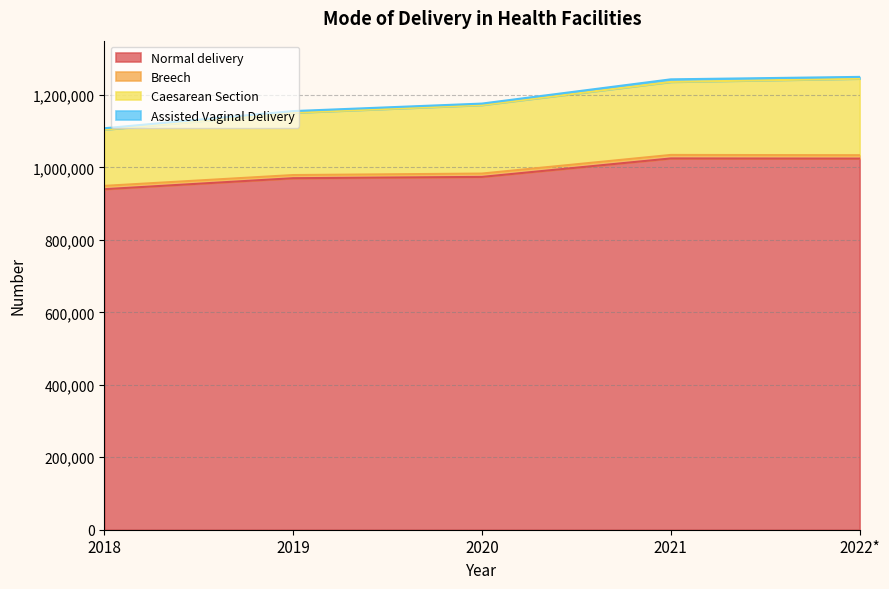

True or false: Caesarean Section has more than 0 points higher than both neighbors.

False